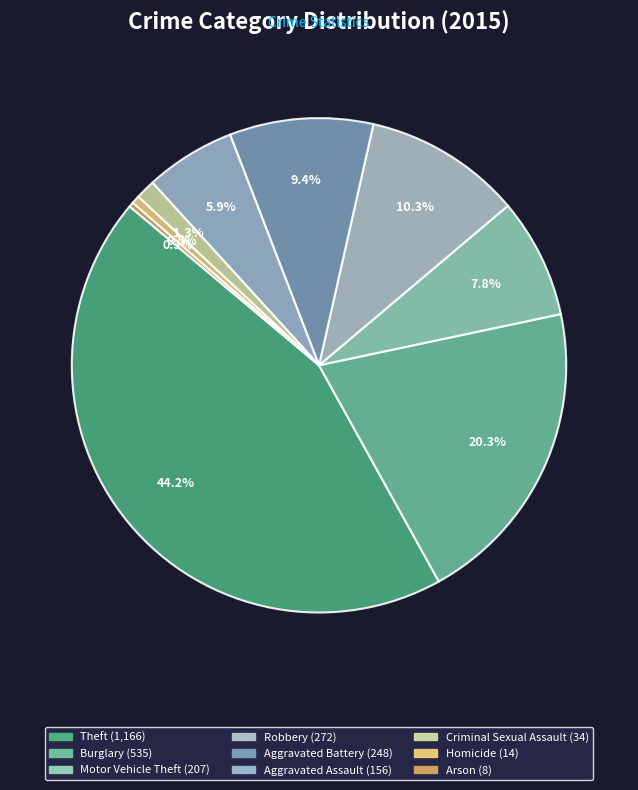

Which has a higher value, Motor Vehicle Theft or Homicide?

Motor Vehicle Theft